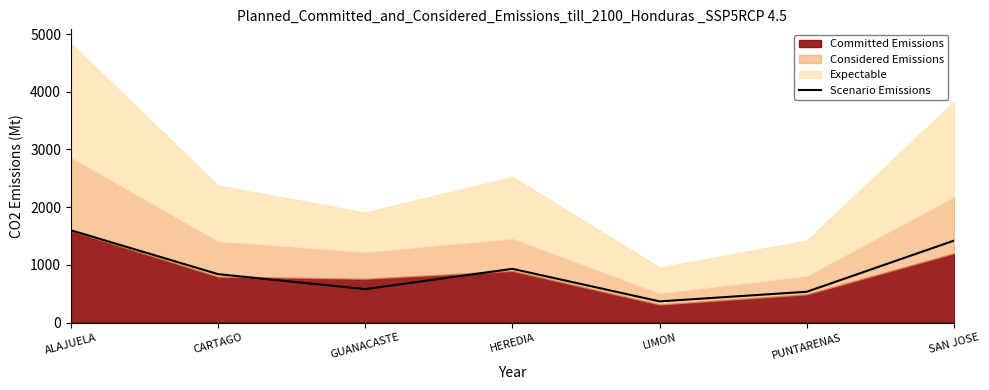

What is the value of the 3rd point from the left?

580